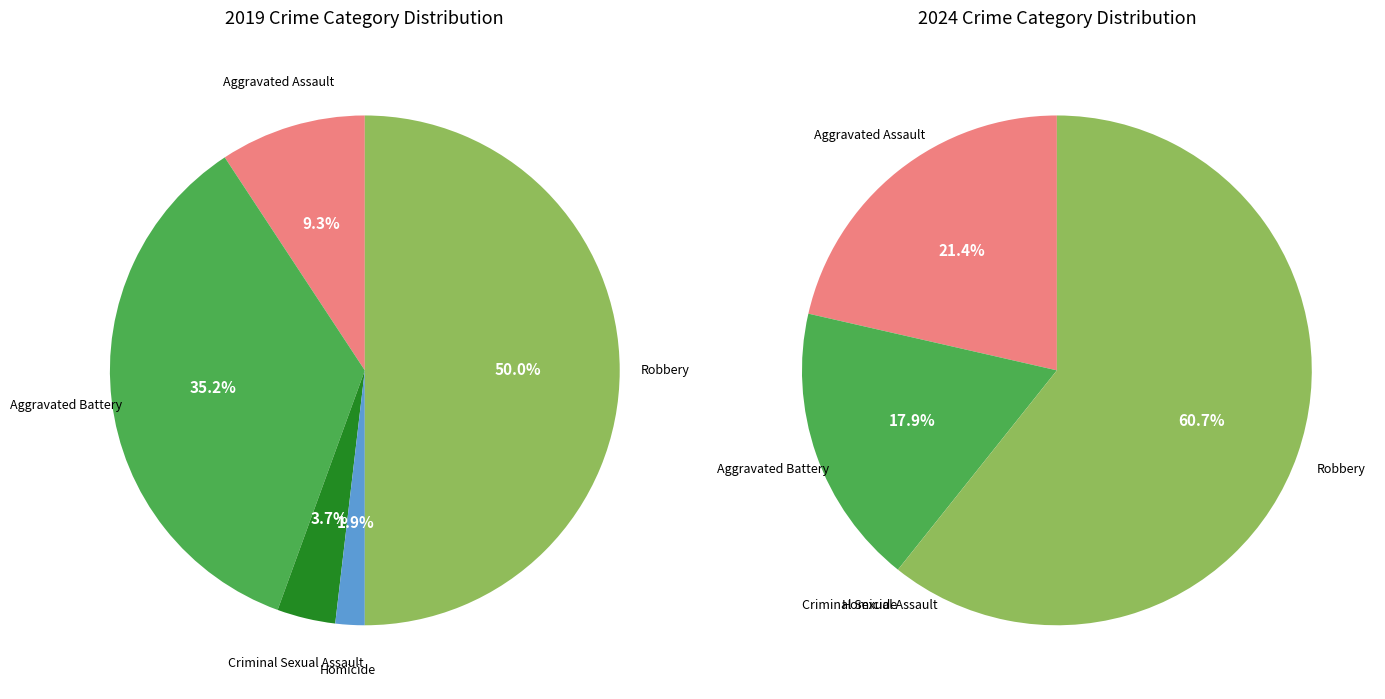

Which slice is the largest?

Robbery